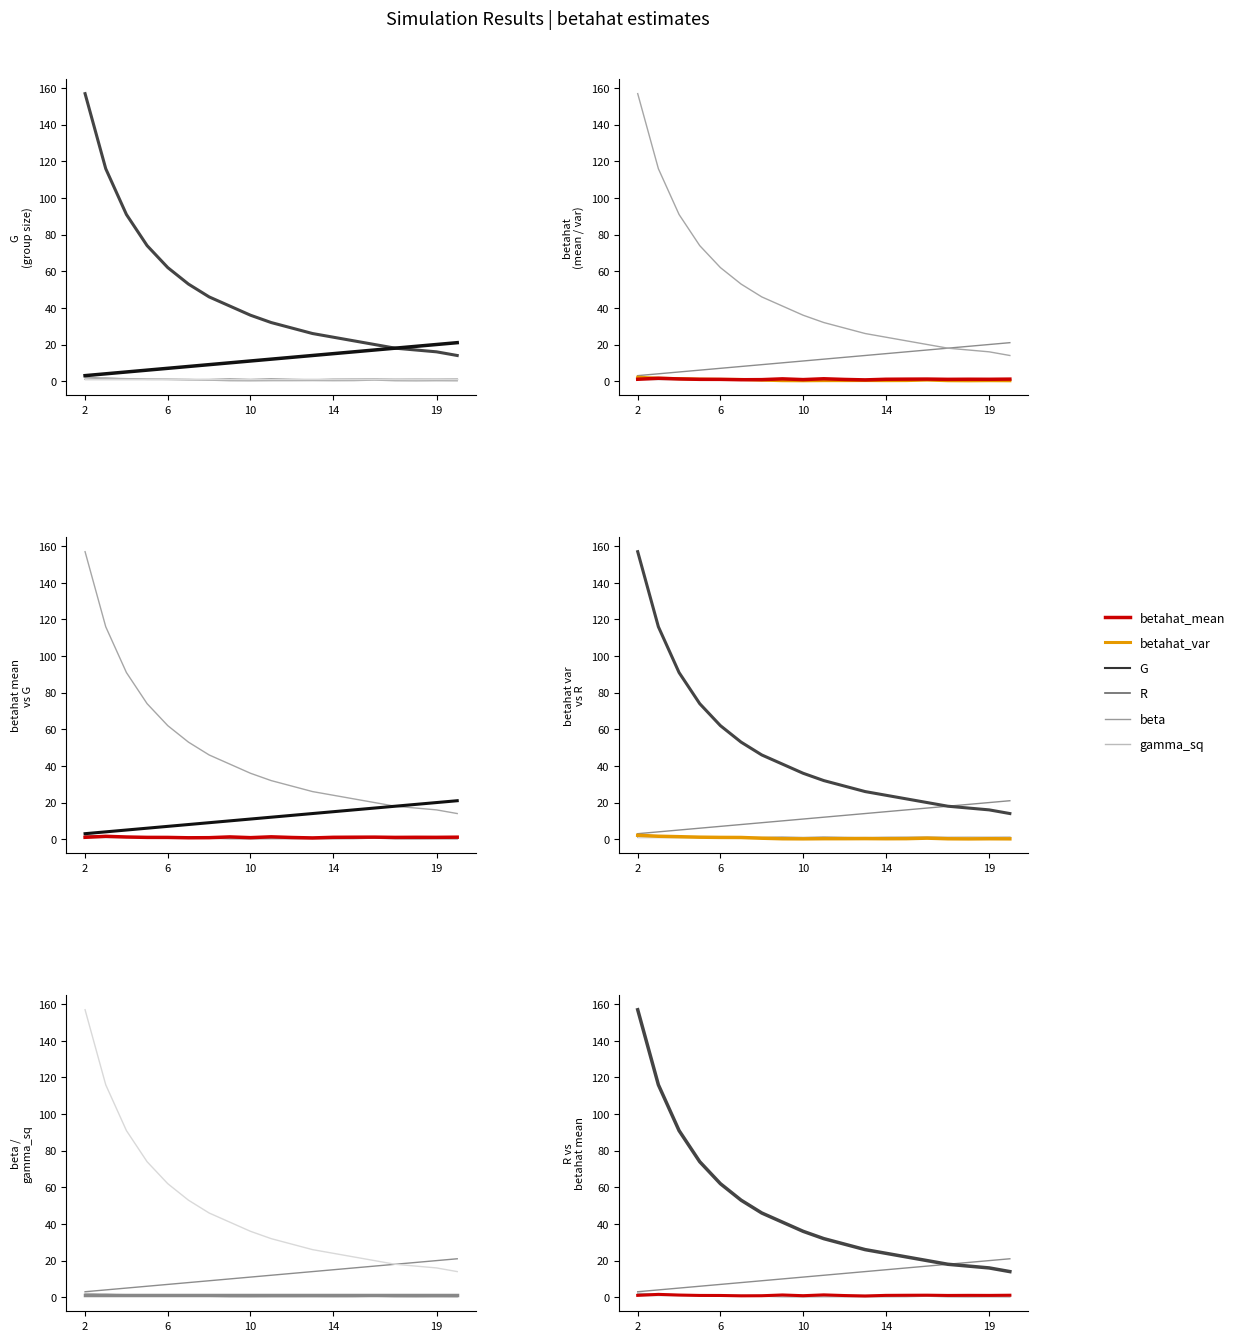

What is the total value across all series at 10?

100.6